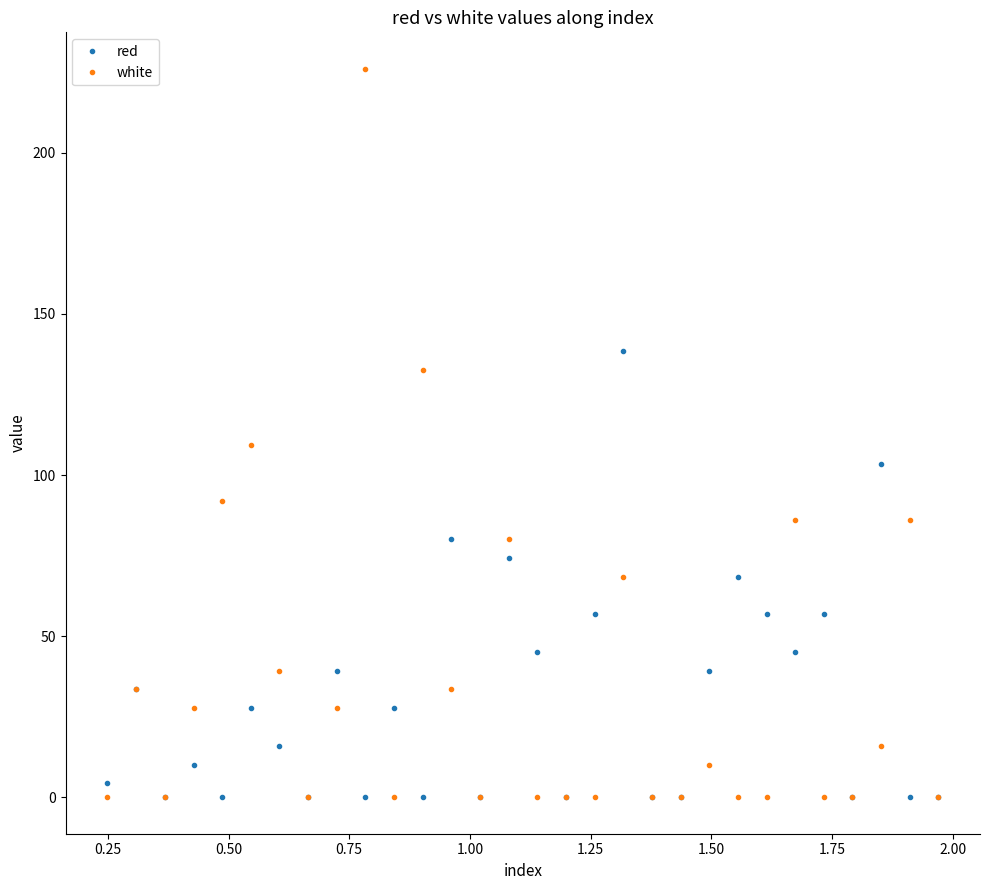

True or false: red has more than 1 interior local peaks.

True